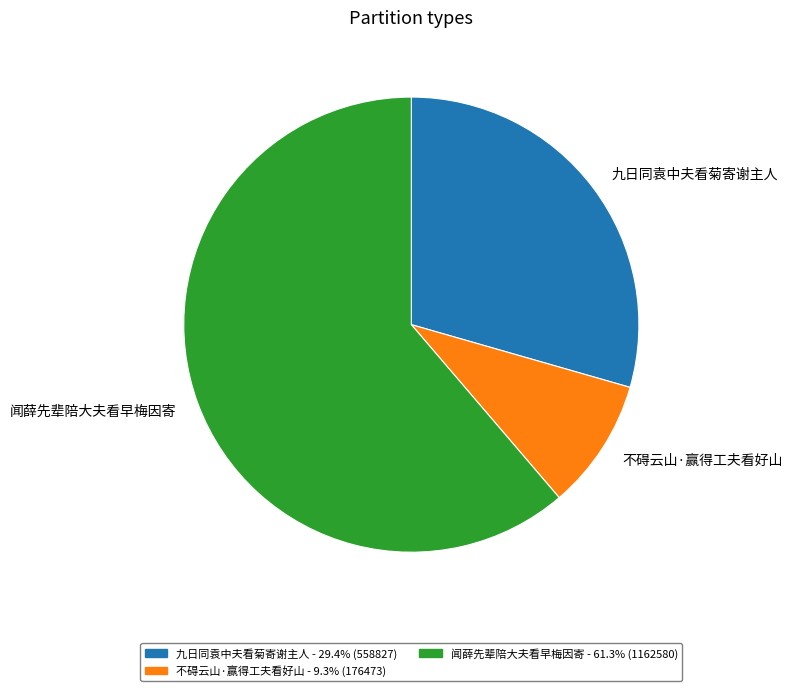

Approximately how many times larger is the value at 闻薛先辈陪大夫看早梅因寄 compared to 九日同袁中夫看菊寄谢主人?

2.1